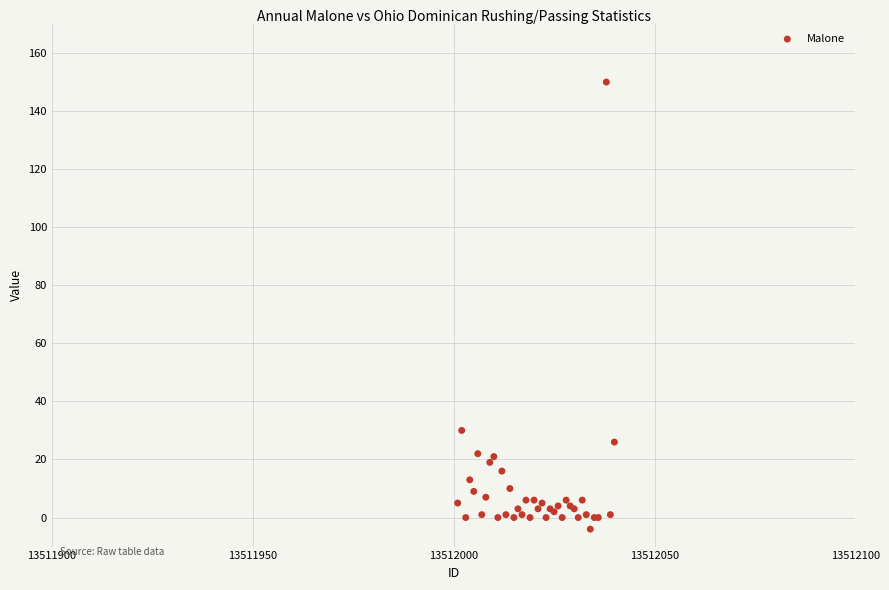

What Y value in the scatter plot is closest to 73?

30